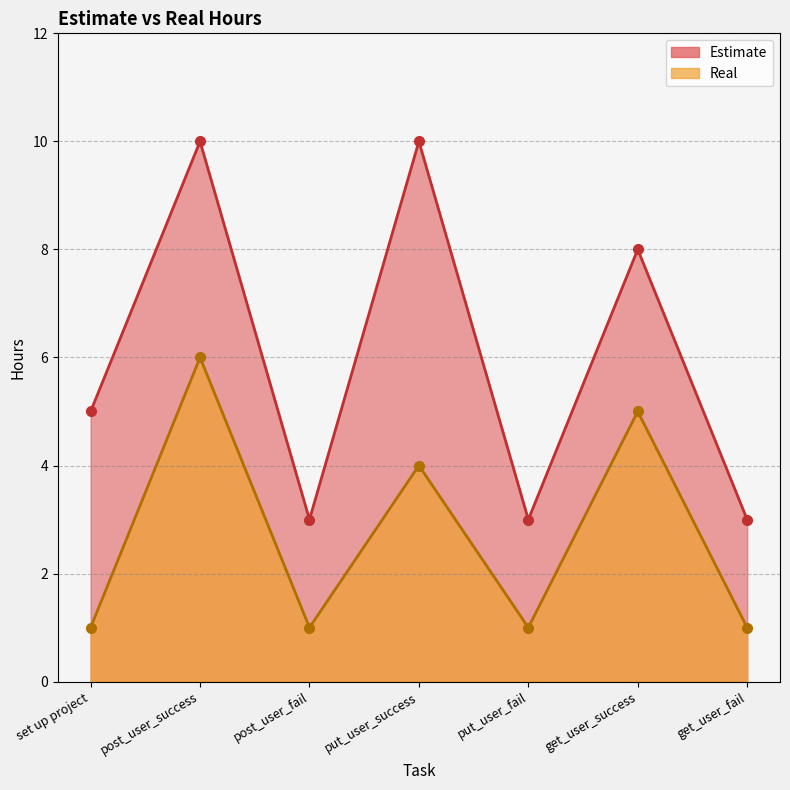

True or false: Real and Estimate cross at least once.

False